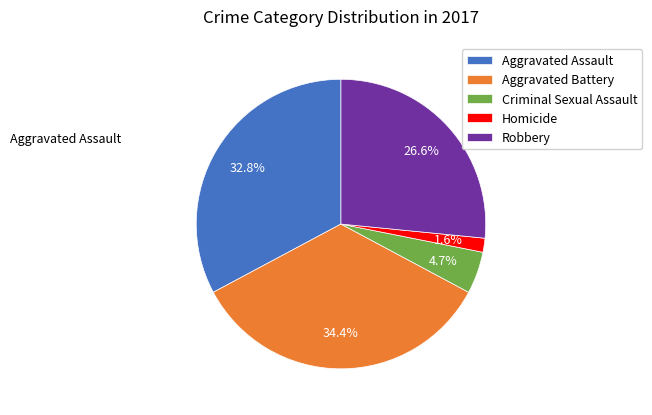

How many segments does this pie chart have?

5